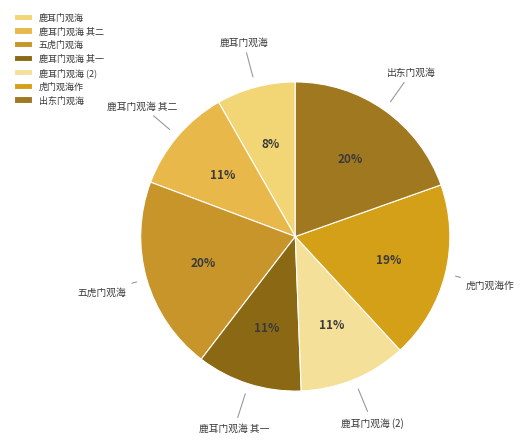

To the nearest percent, what portion does 鹿耳门观海 represent?

8%